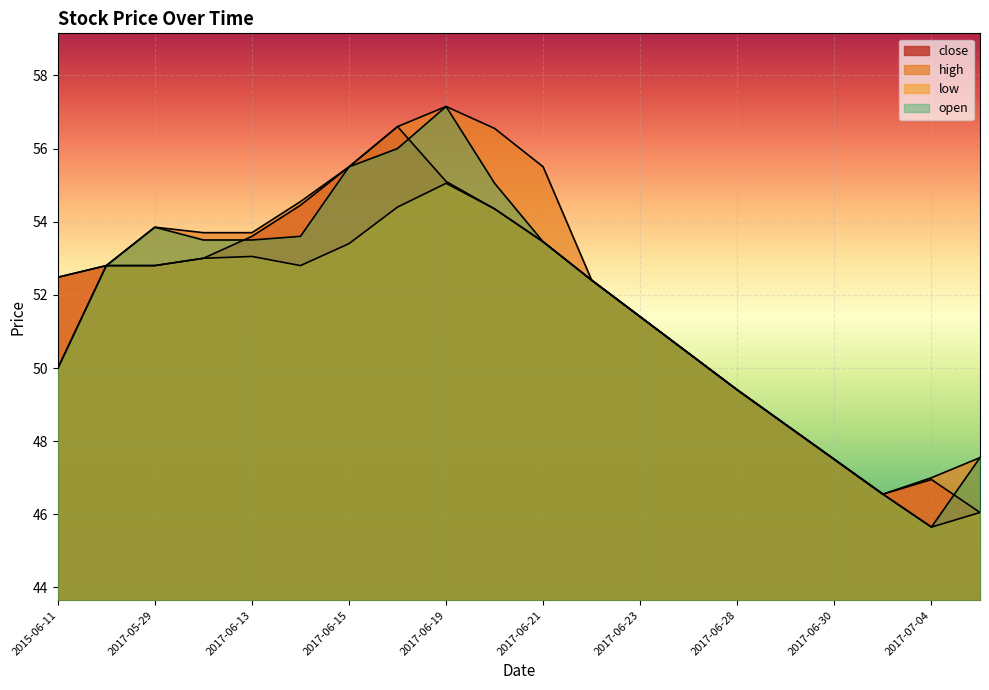

True or false: close and low intersect in this chart.

False